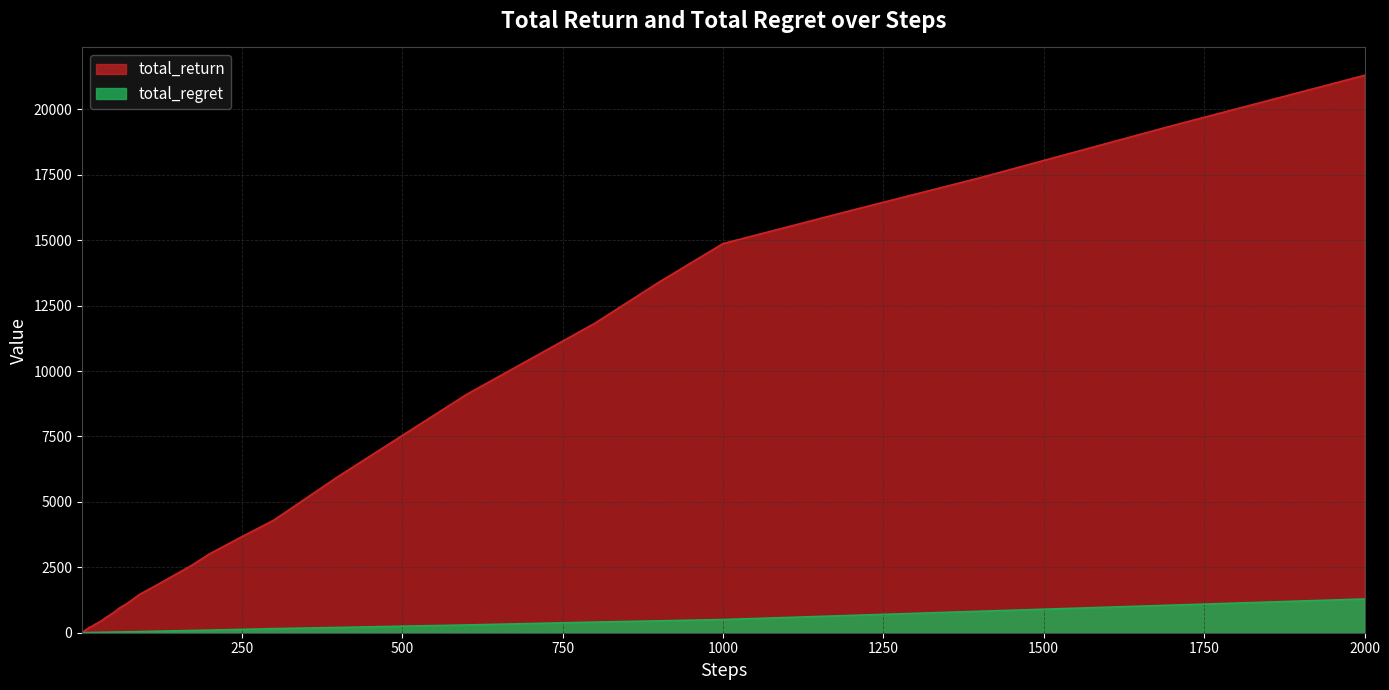

What is the maximum value for total_return?

21303.0